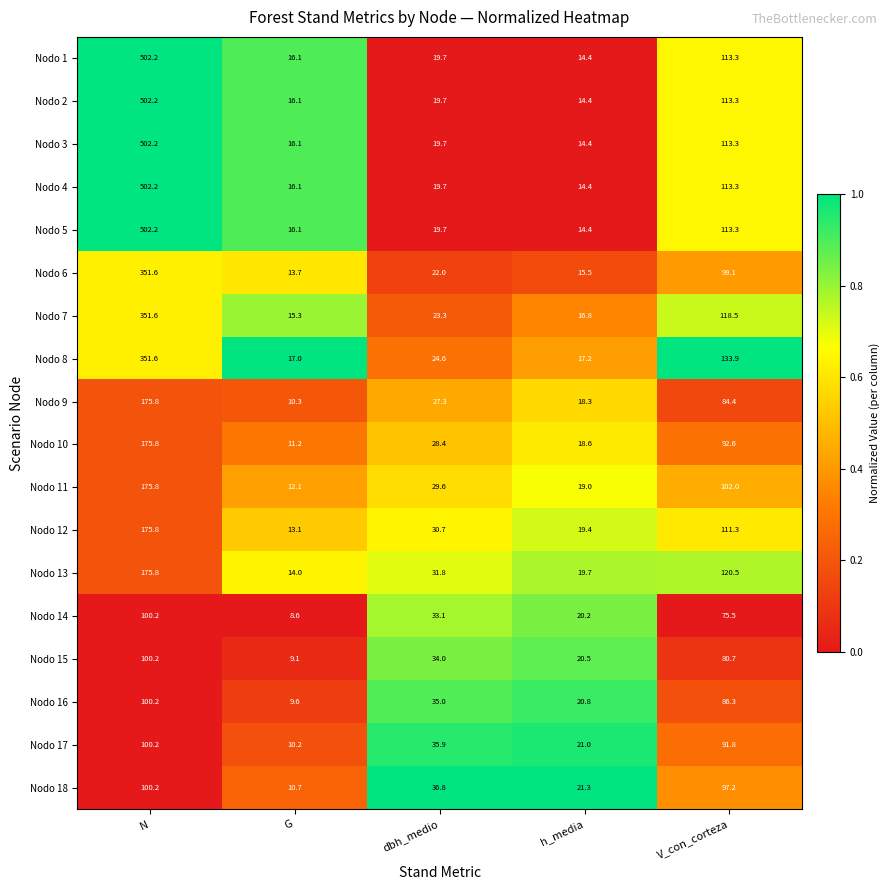

What is the sum of the Nodo 1 values at G and N?

518.3